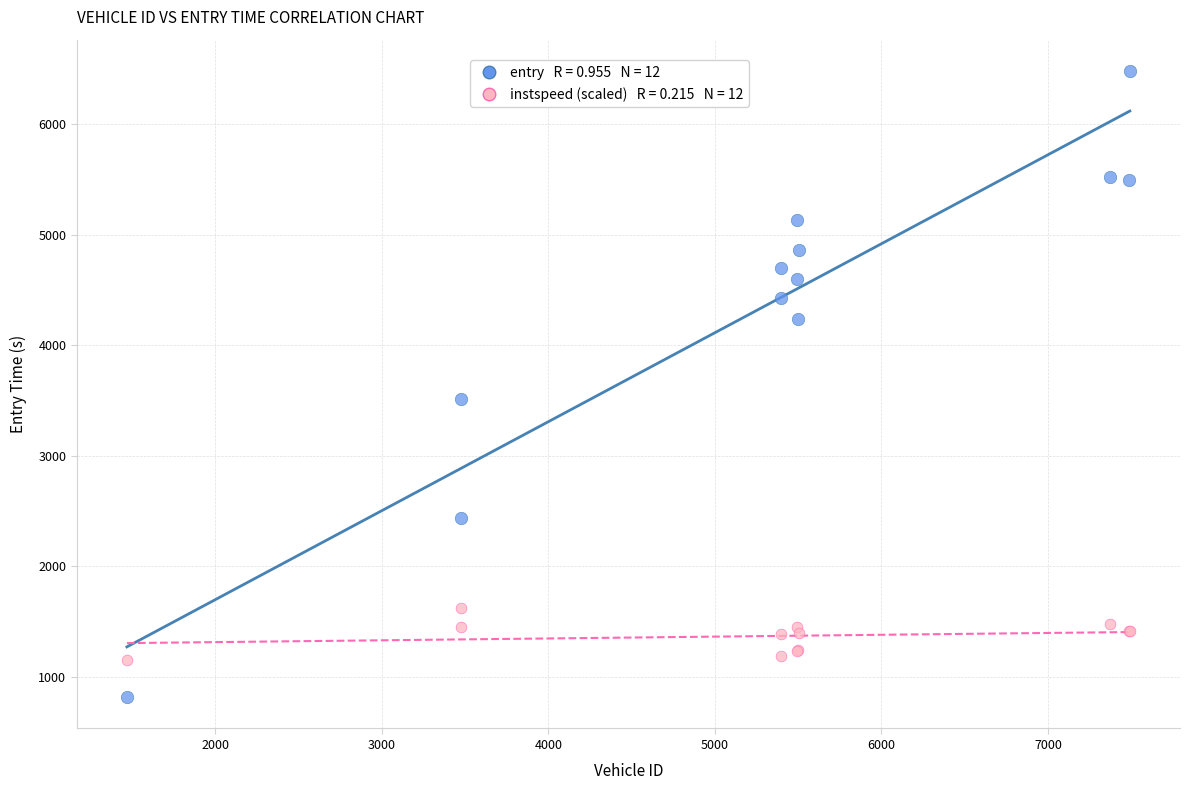

Across all series, what Y value is closest to 3648?

3514.6